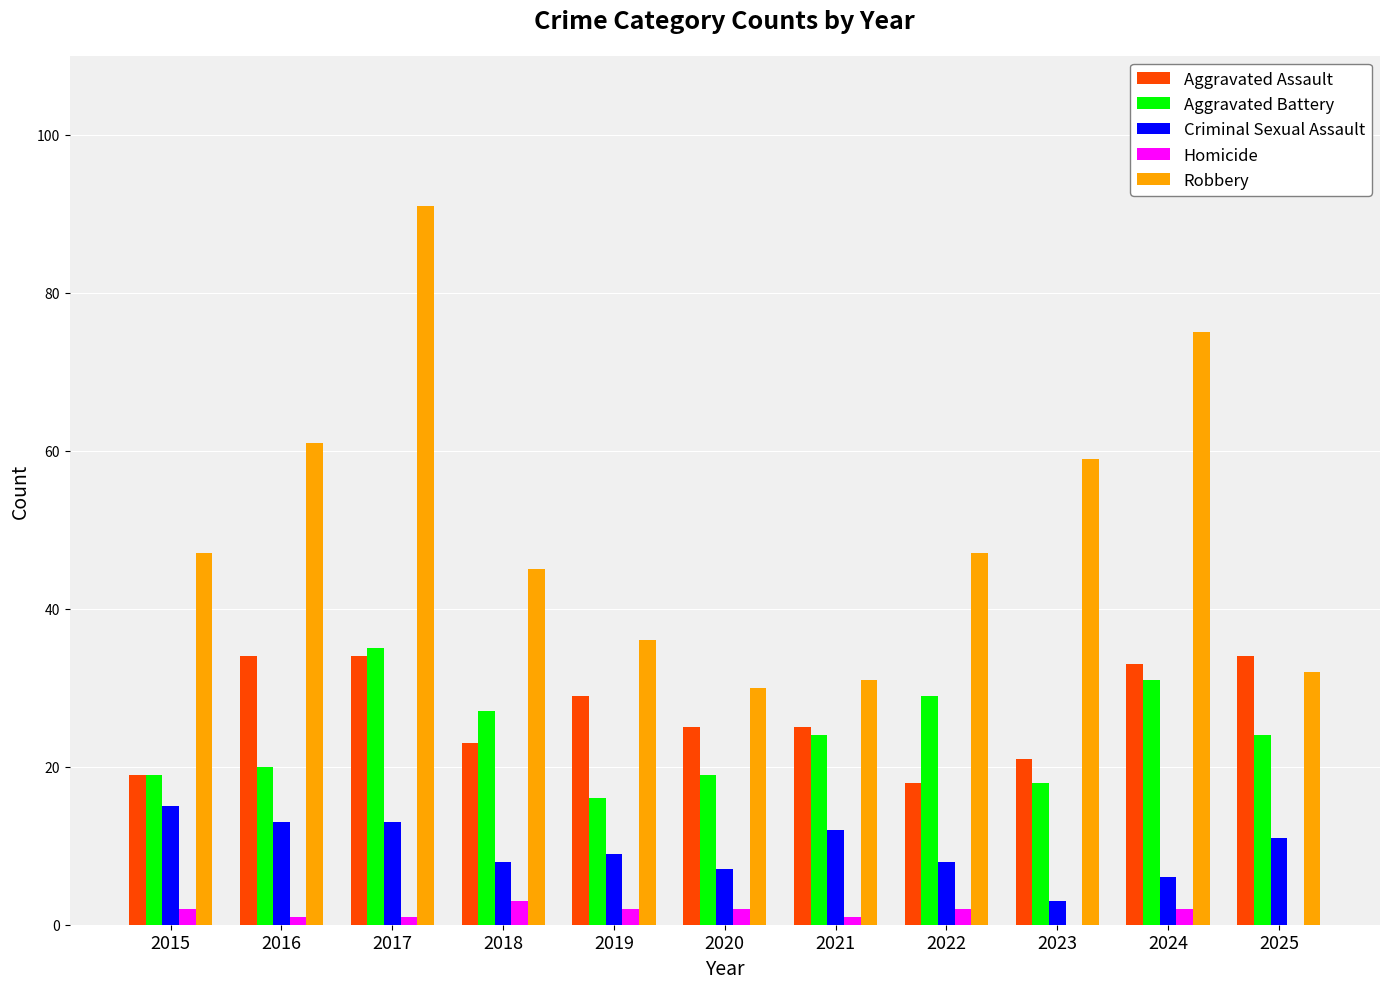

How many data points does each series have?

11